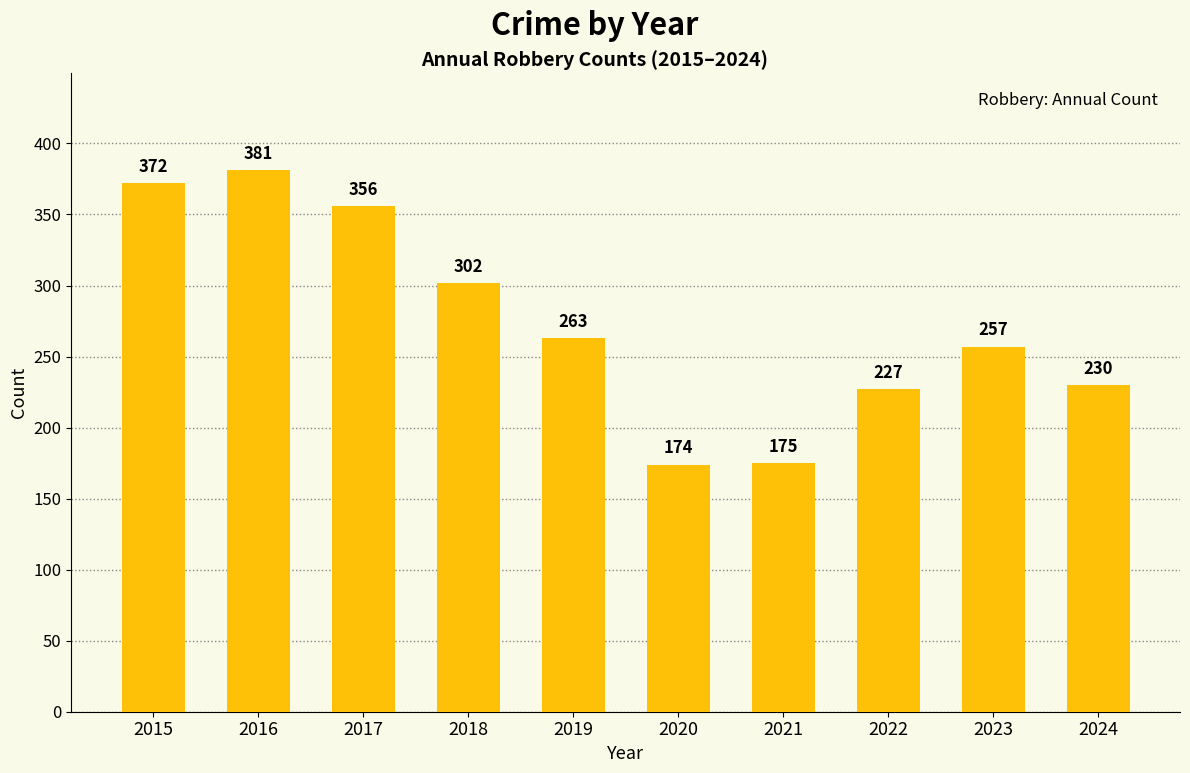

What is the difference between the maximum and minimum values?

207